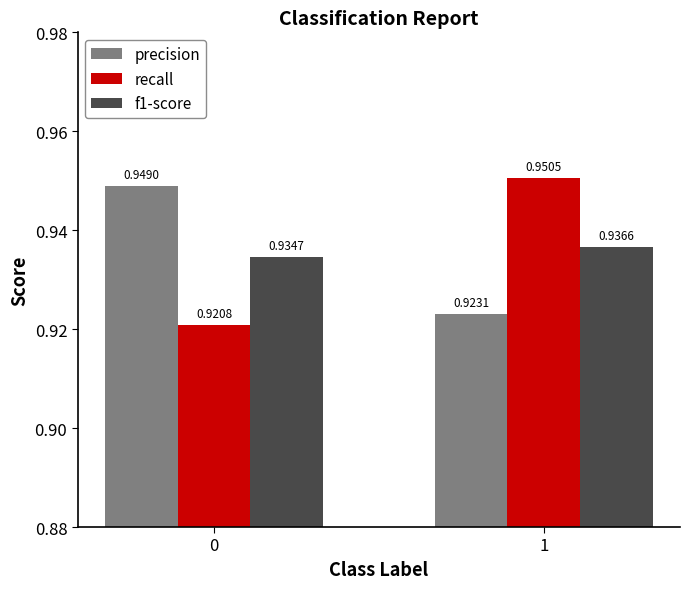

What is the sum of all precision values?

1.9